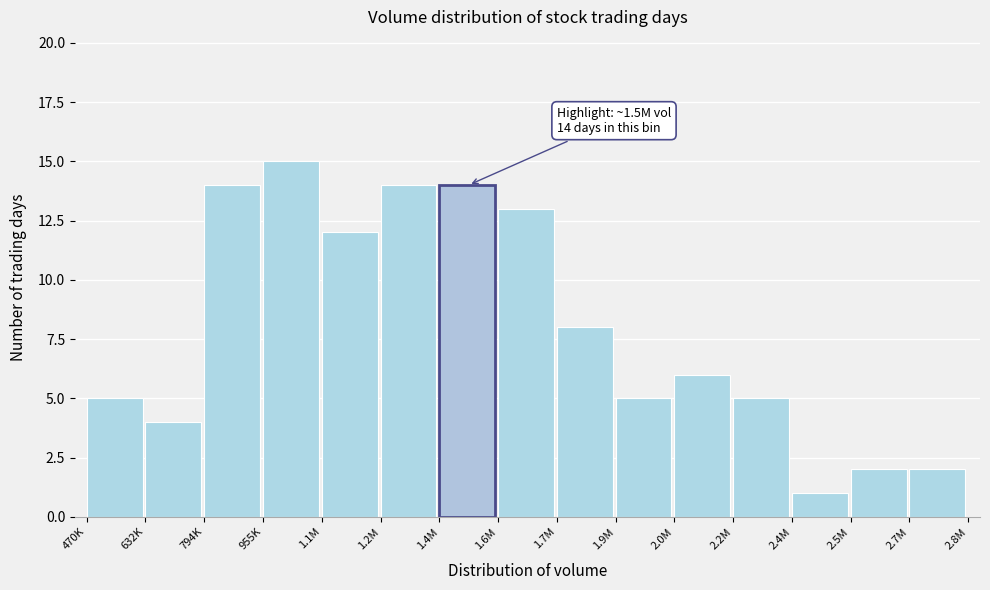

Reading left to right, transcribe all the data shown in this chart.

5	4	14	15	12	14	14	13	8	5	6	5	1	2	2